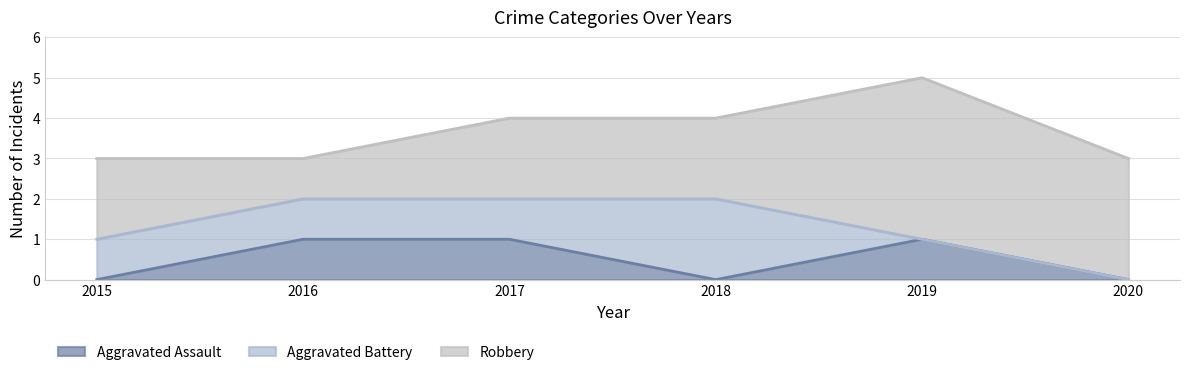

True or false: Aggravated Assault has more than 0 points higher than both neighbors.

True